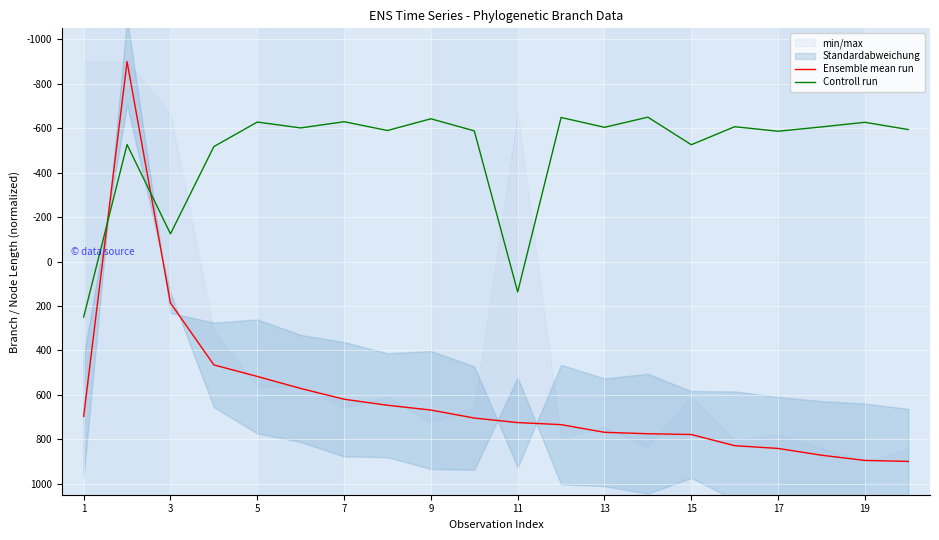

What is the lowest value of the Controll run series?

-650.0